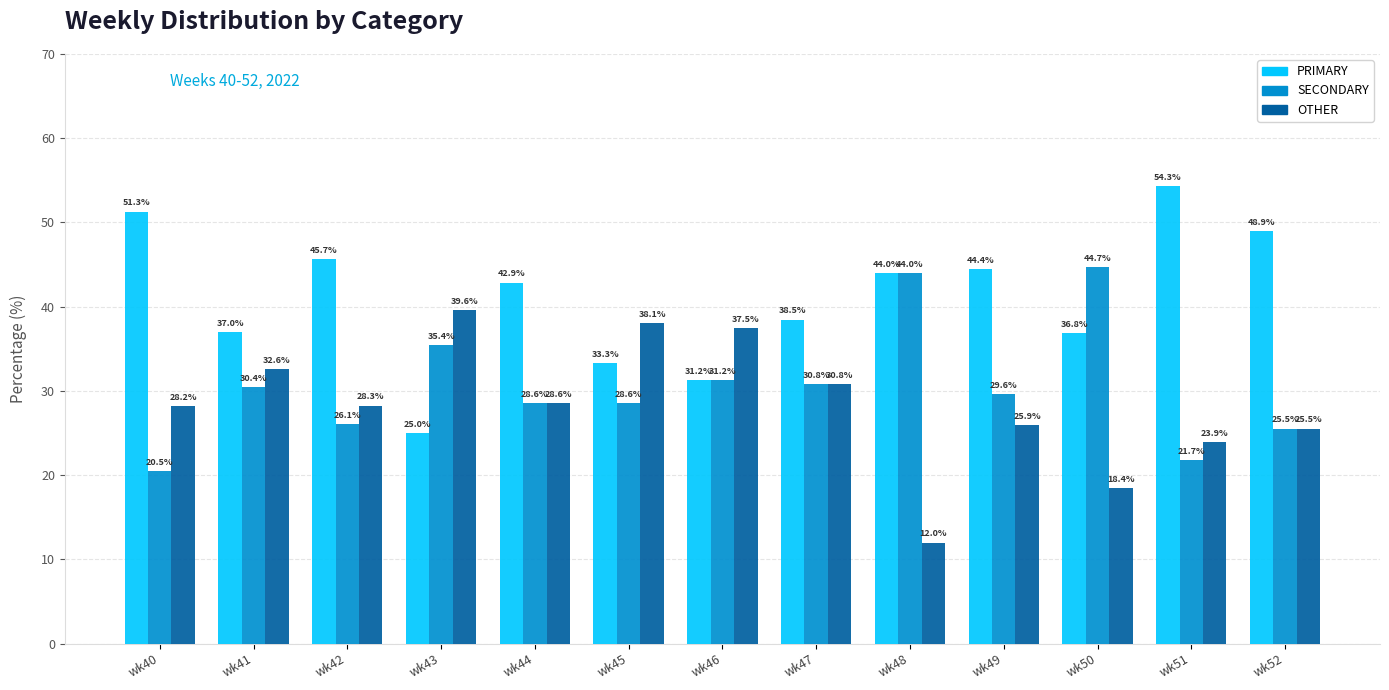

What is the highest value of the OTHER series?

39.6